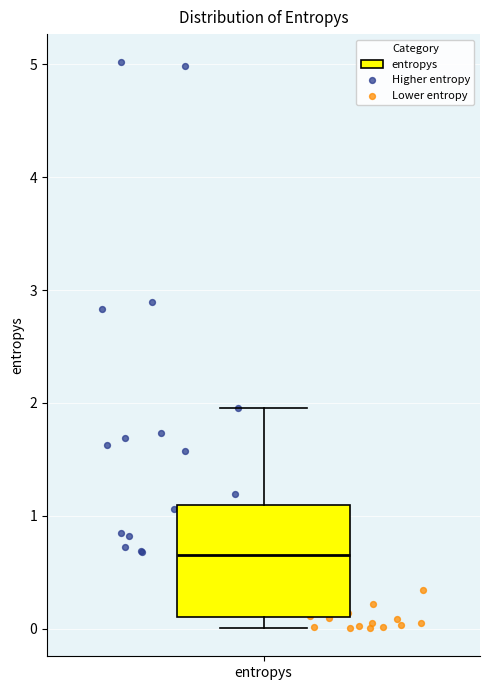

Where is the upper edge of the box for entropys on the y-axis? The values are not printed on the chart, so give them approximately, as read against the axis.

1.1